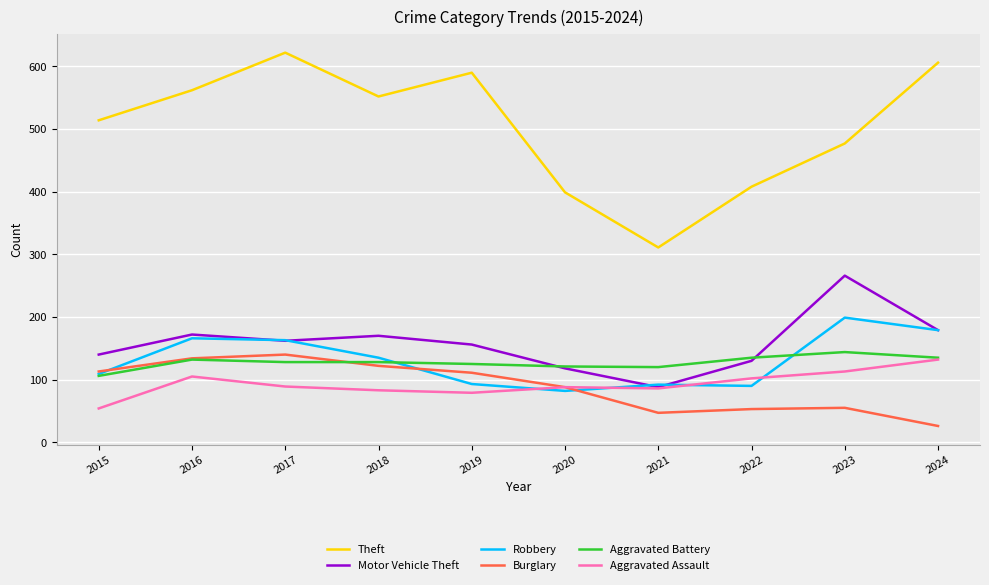

After their last crossing, which series has the higher values: Aggravated Battery or Motor Vehicle Theft?

Motor Vehicle Theft